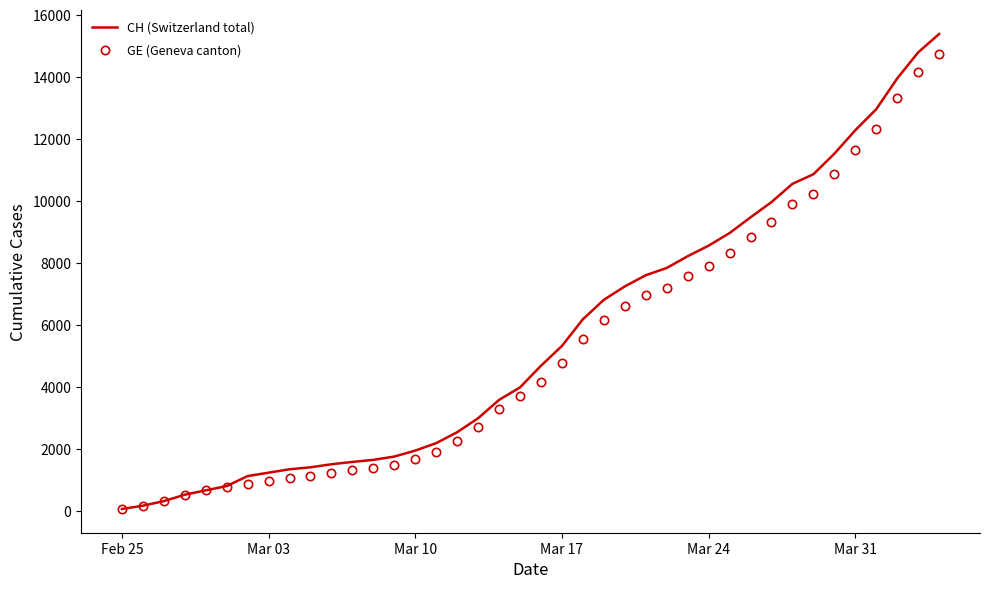

What is the maximum value for GE (Geneva canton)?

14748